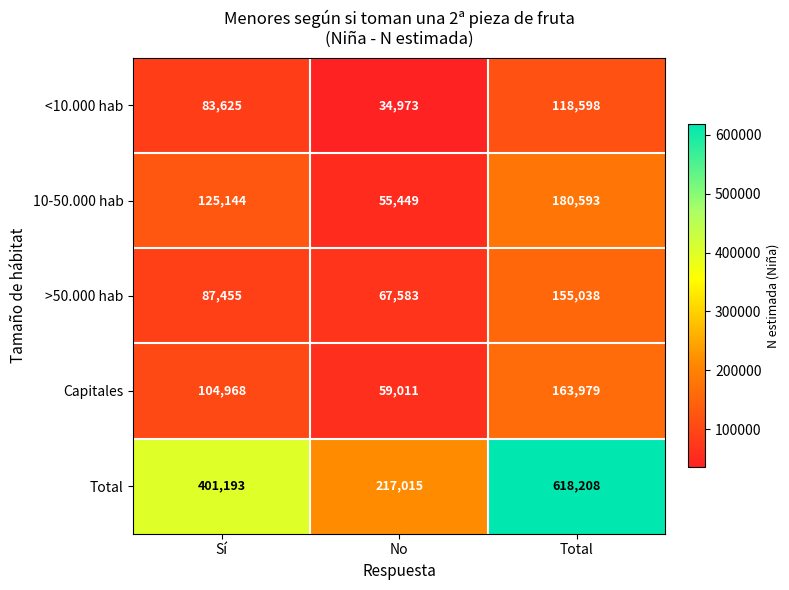

At Total, list the series in order from smallest to largest.

<10.000 hab, >50.000 hab, Capitales, 10-50.000 hab, Total